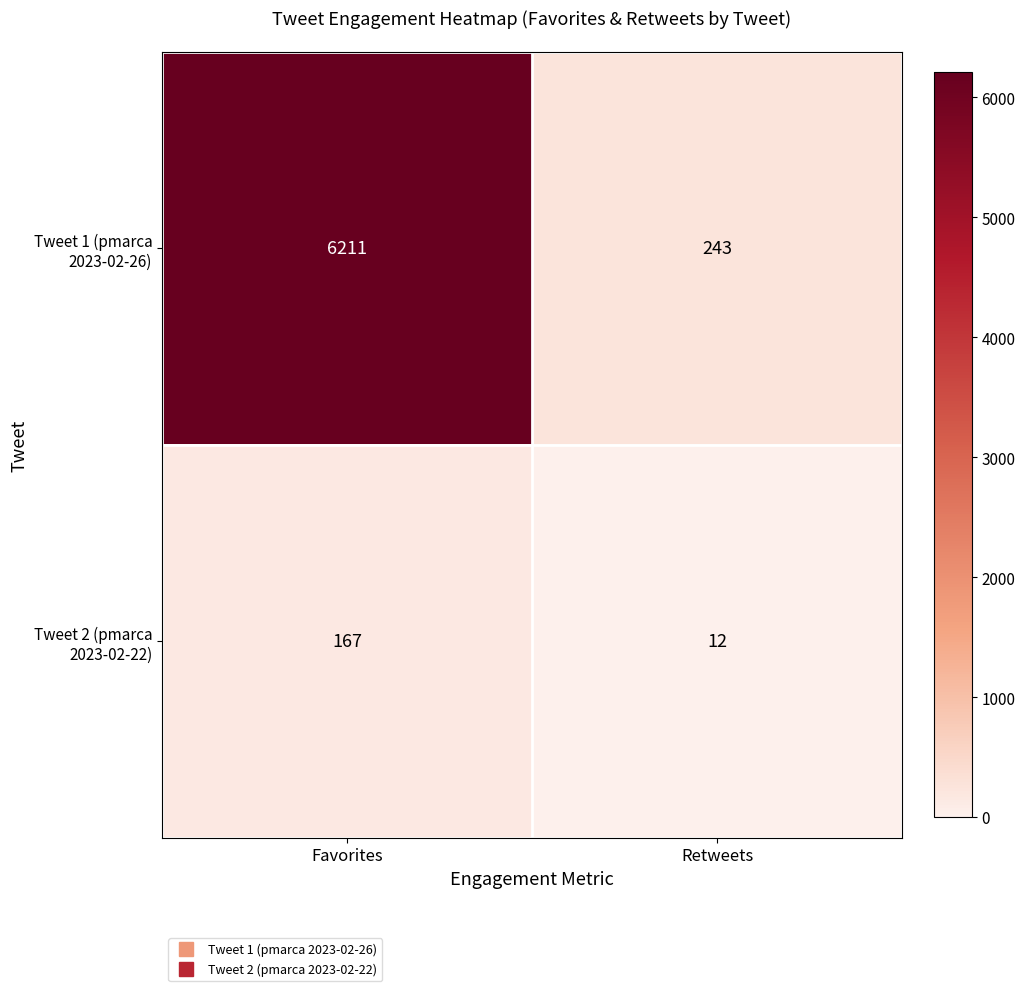

At which category is the sum across all series the highest?

Favorites